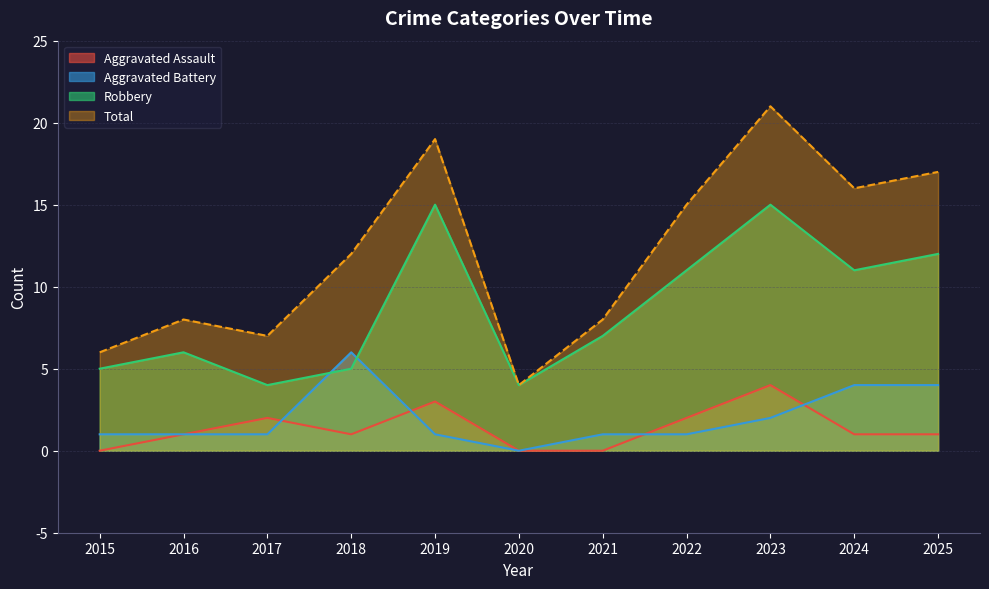

Reading left to right, extract all data points from this chart.

Aggravated Assault: 0	1	2	1	3	0	0	2	4	1	1
Aggravated Battery: 1	1	1	6	1	0	1	1	2	4	4
Robbery: 5	6	4	5	15	4	7	11	15	11	12
Total: 6	8	7	12	19	4	8	15	21	16	17